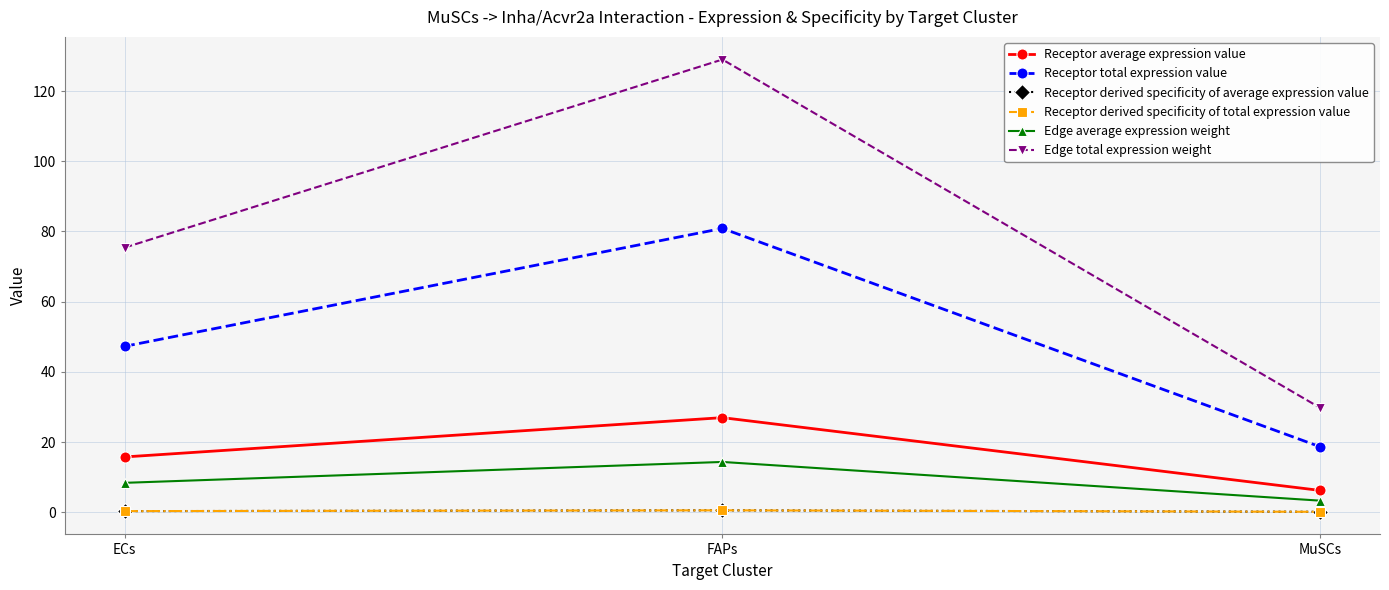

Between ECs and MuSCs, which is larger?

ECs